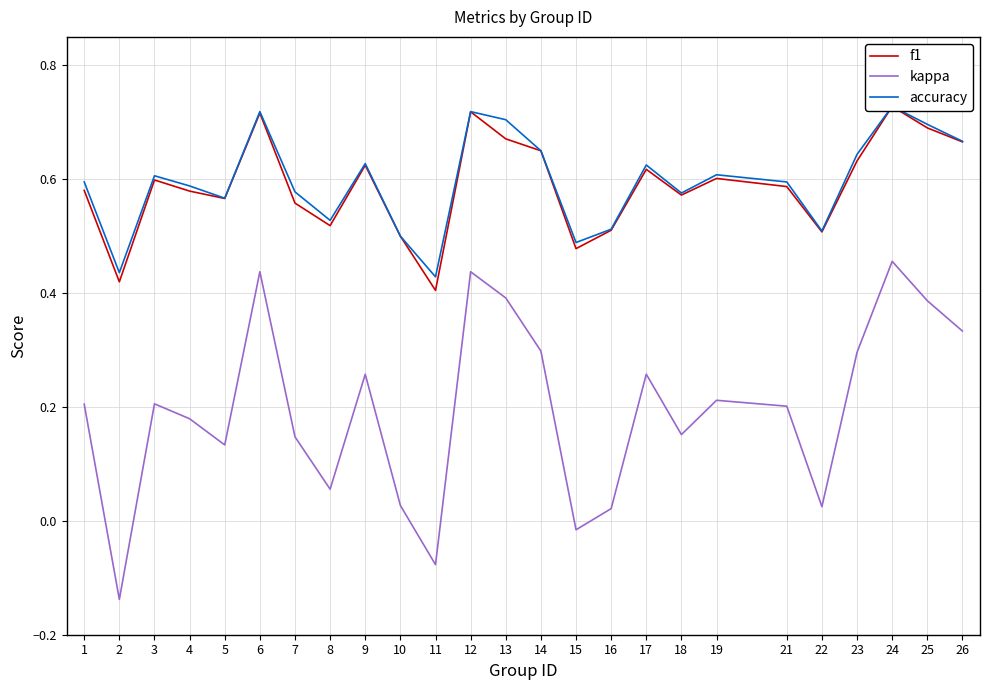

True or false: kappa and accuracy cross at least once.

False